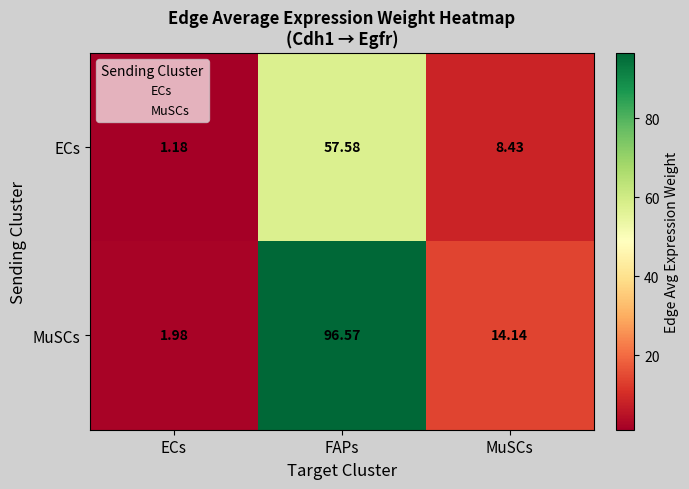

How many values in the MuSCs series exceed 14?

2